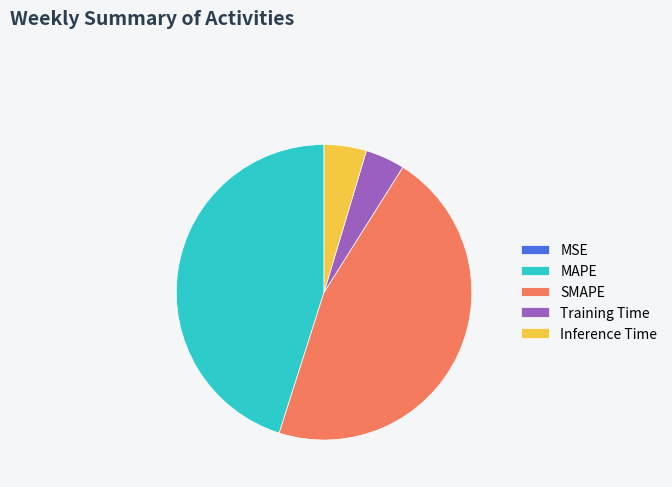

Which has a higher value, Inference Time or SMAPE?

SMAPE